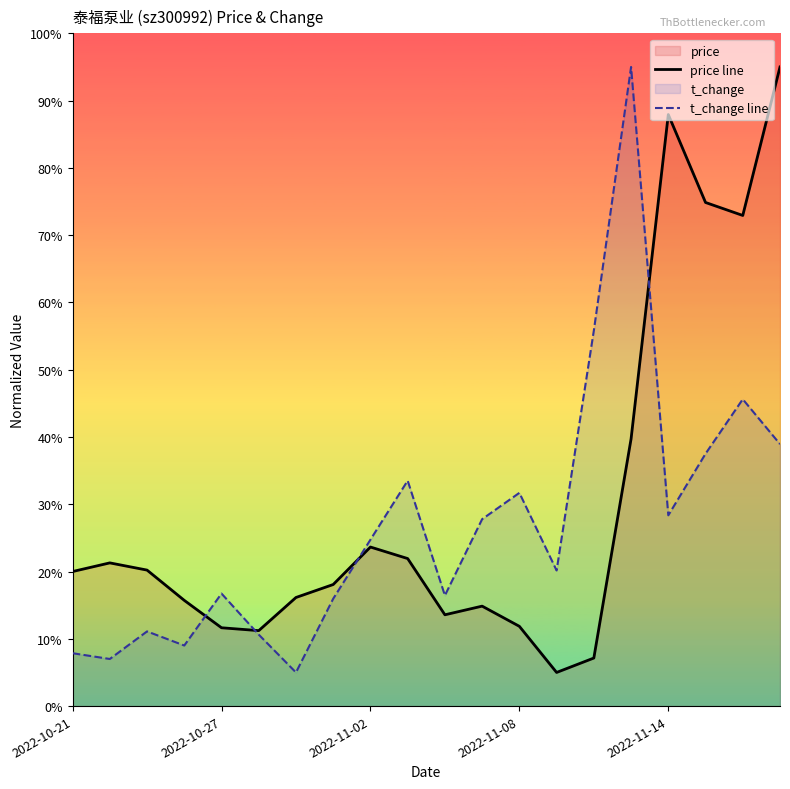

What is the value of the t_change line point at the 17th from the left?

28.4